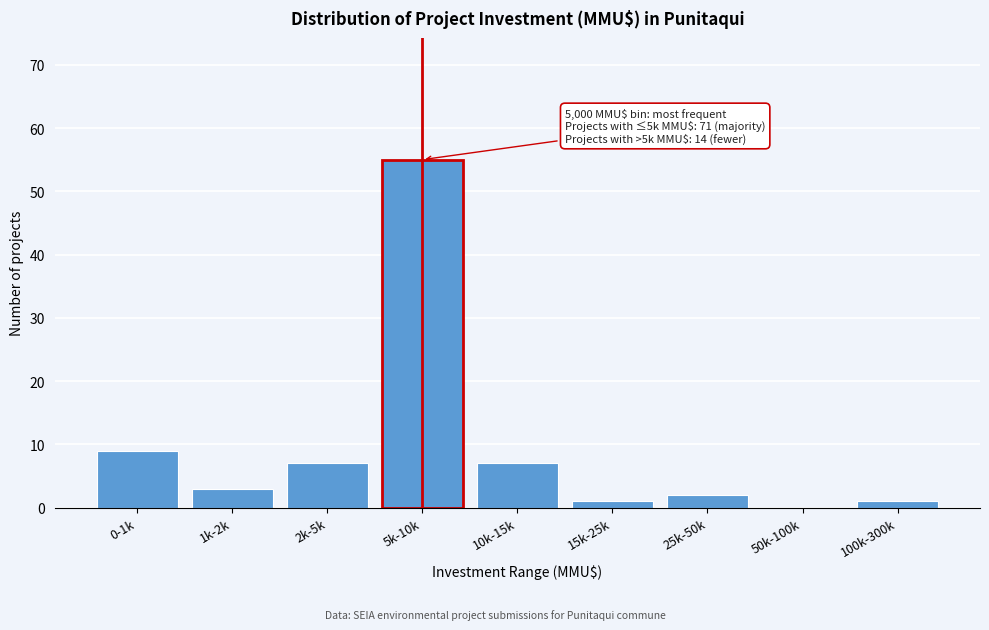

Reading right to left, transcribe all the data shown in this chart.

100k-300k=1	50k-100k=0	25k-50k=2	15k-25k=1	10k-15k=7	5k-10k=55	2k-5k=7	1k-2k=3	0-1k=9